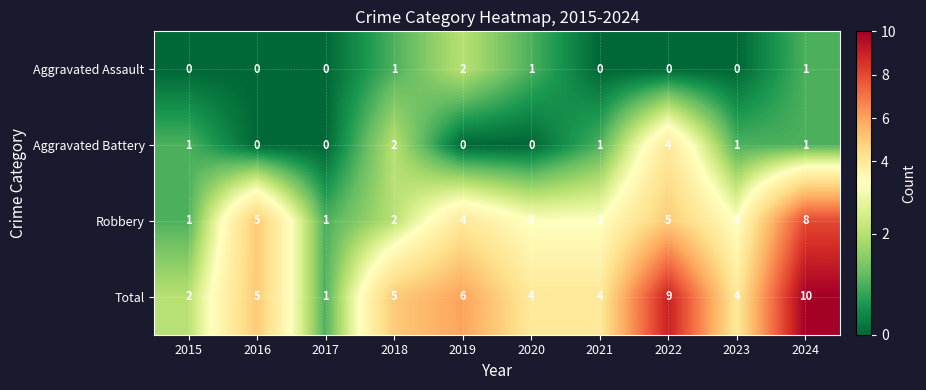

Rank the series by their maximum value, from lowest to highest.

Aggravated Assault, Aggravated Battery, Robbery, Total